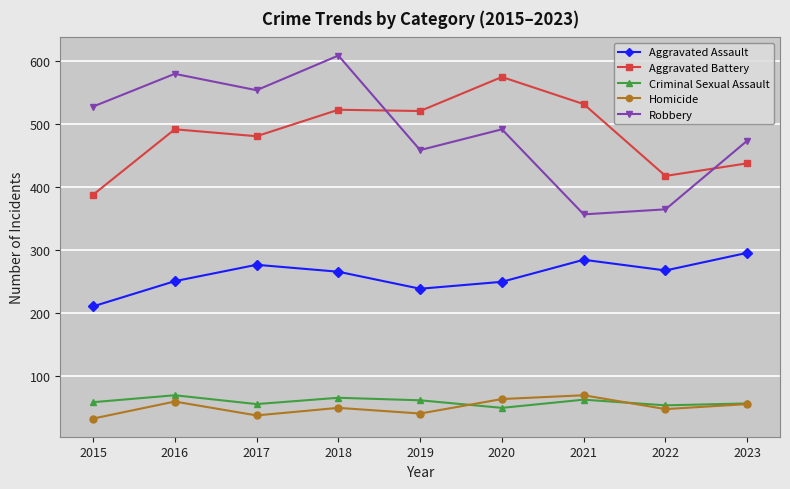

What is the minimum value shown in the chart?

32